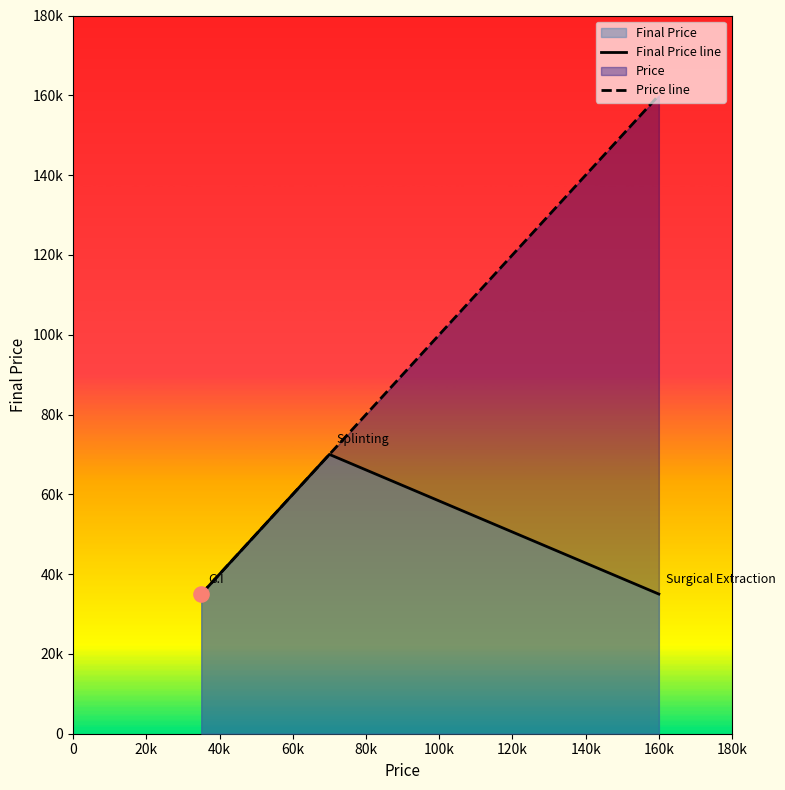

Which series has the largest Y range (max minus min)?

Price line